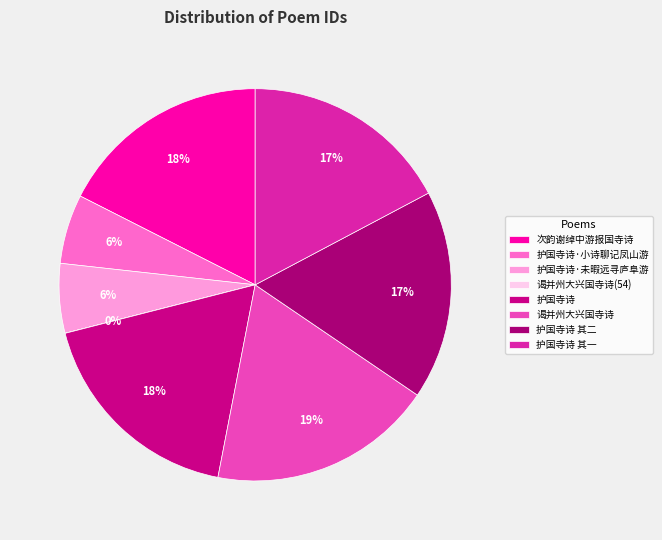

How many segments does this pie chart have?

8